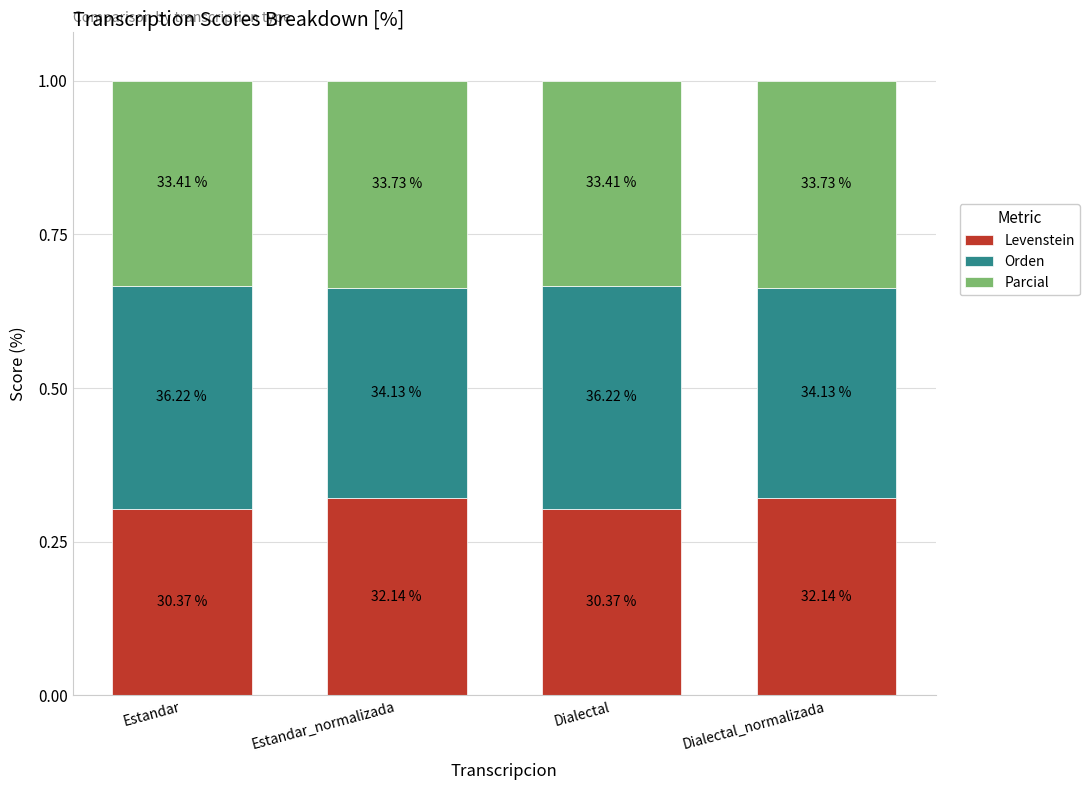

What is the total value across all series at Dialectal_normalizada?

1.0